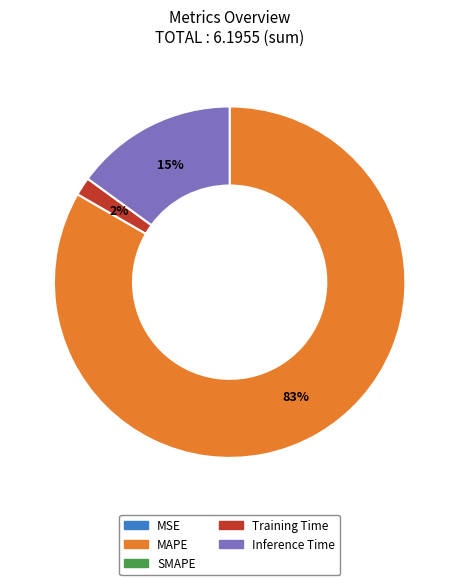

To the nearest percent, what is the difference between the largest and smallest slice percentages?

83%